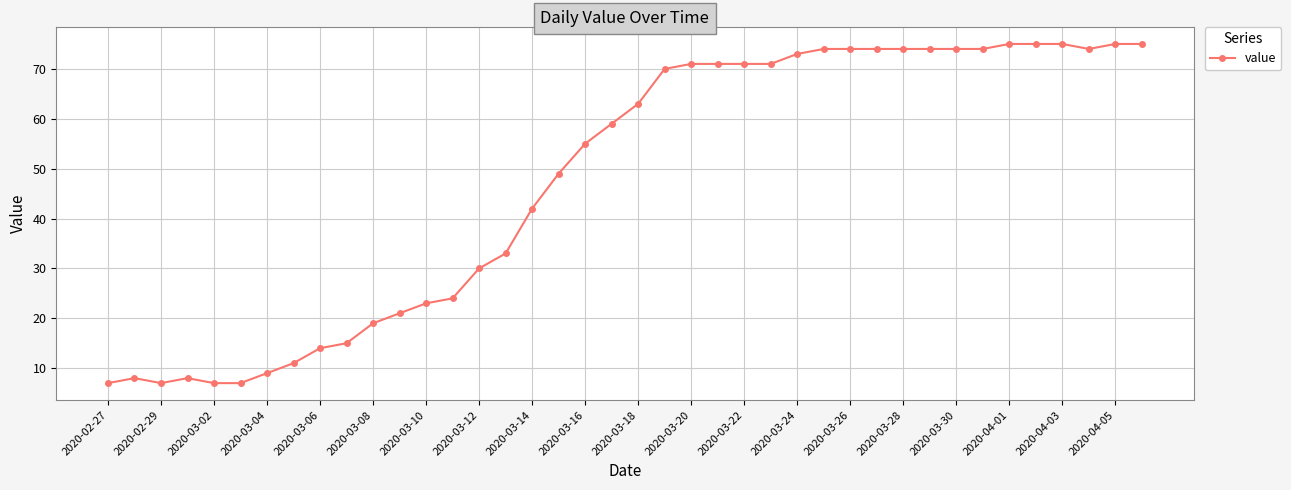

What is the greatest value displayed?

75